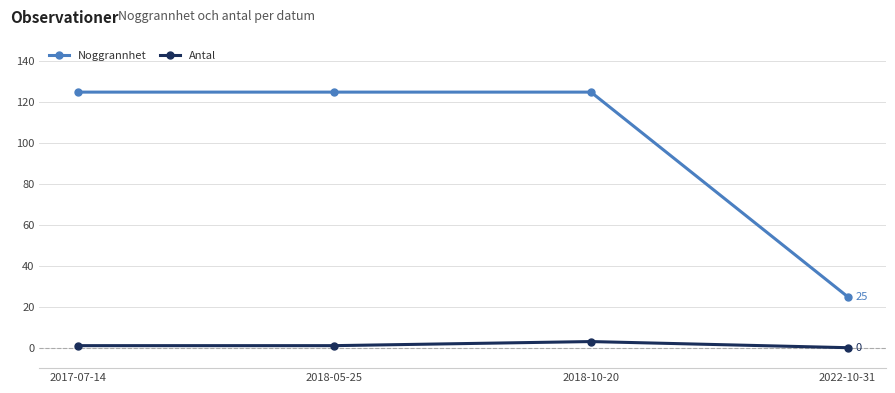

How many categories are shown in the chart?

4